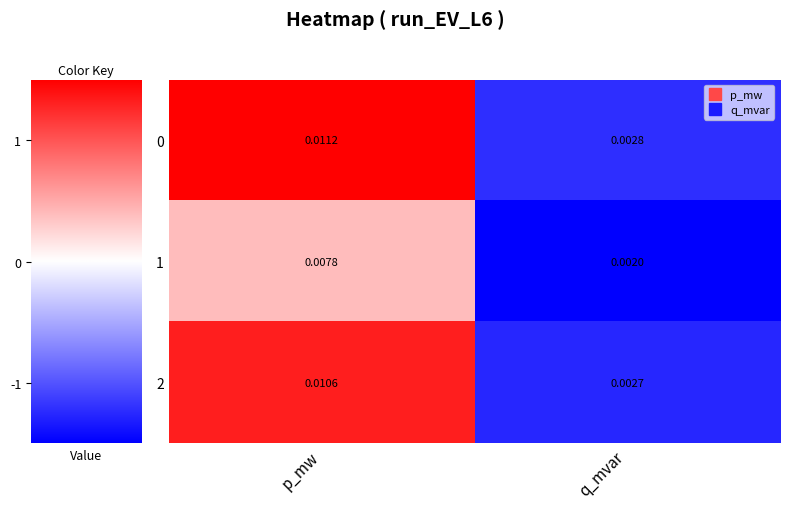

At how many categories does at least one series exceed 0?

2